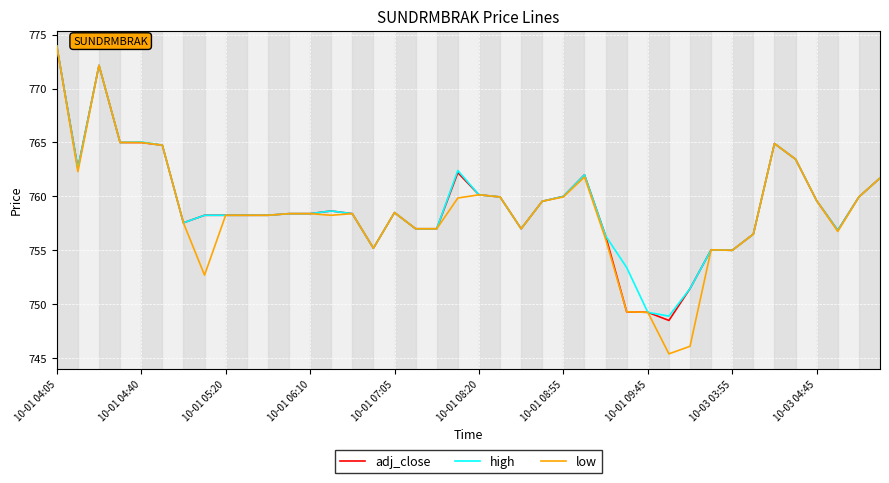

Which series has the widest spread of values?

low